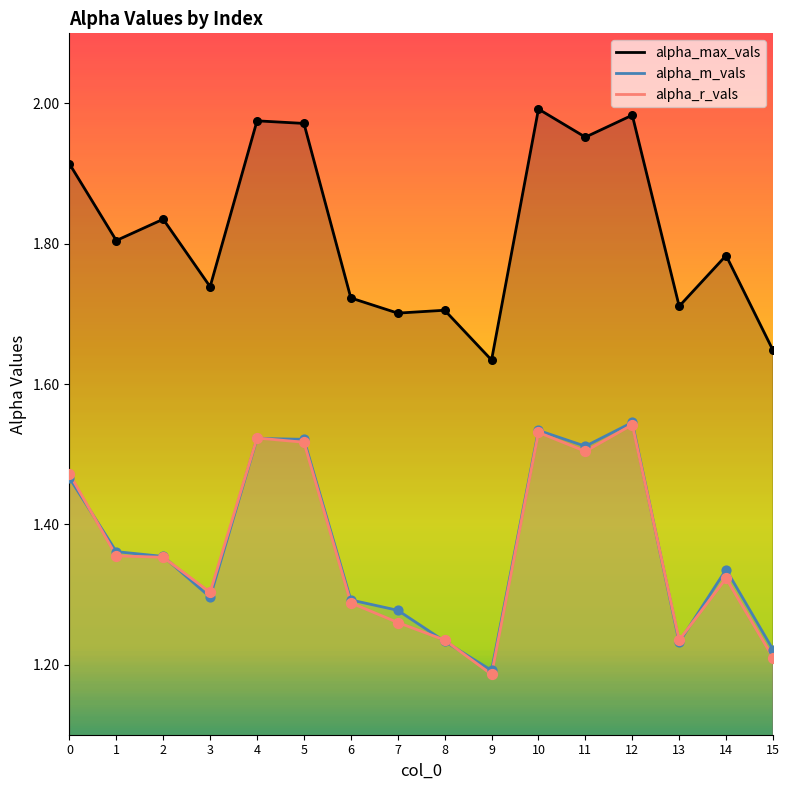

Which series reaches the maximum Y coordinate?

alpha_max_vals